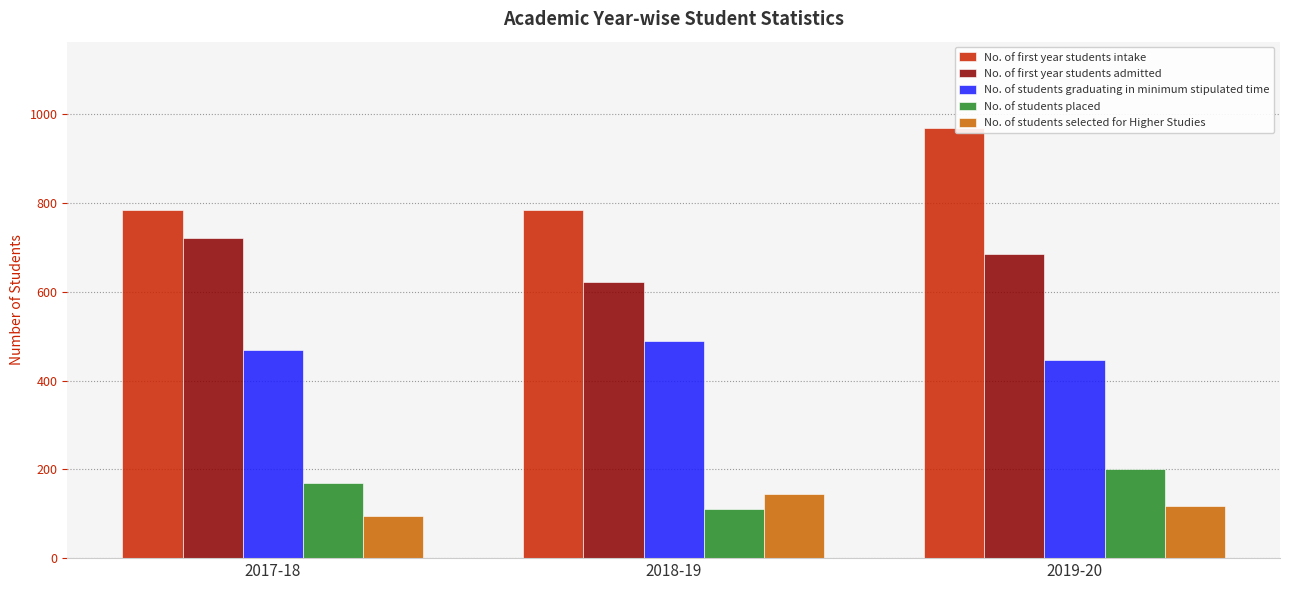

Is the value of No. of students graduating in minimum stipulated time at 2017-18 greater than the value of No. of first year students intake at 2019-20?

No